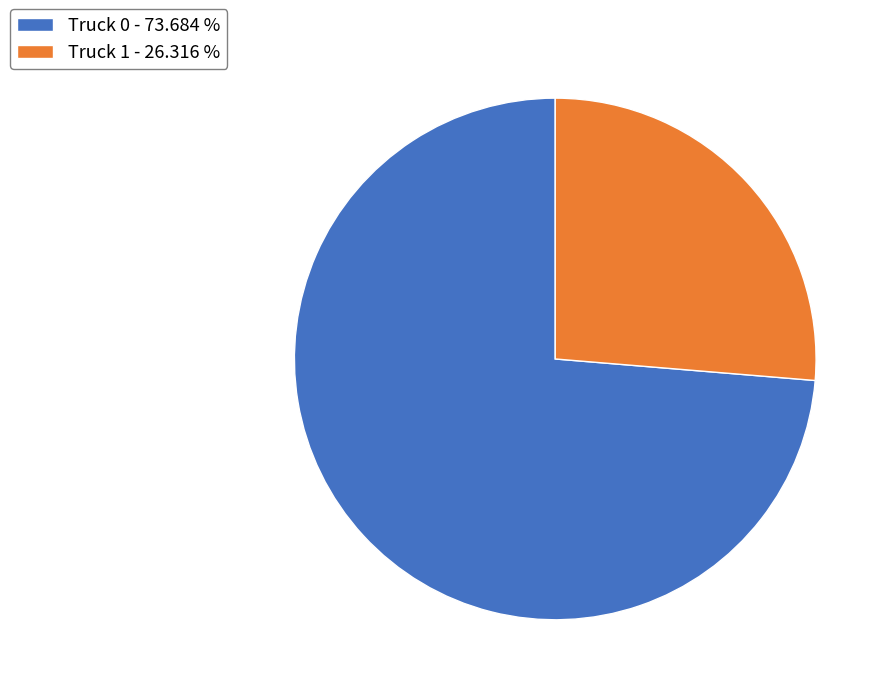

Which slice represents more than half of the pie?

Truck 0